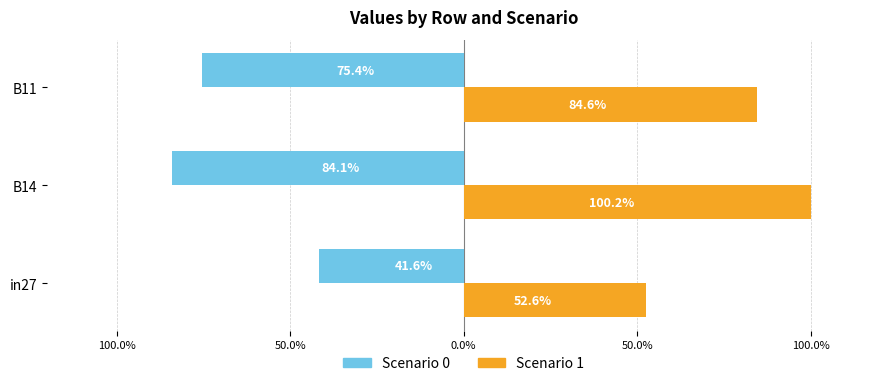

What are all the series names shown in the legend?

Scenario 0, Scenario 1